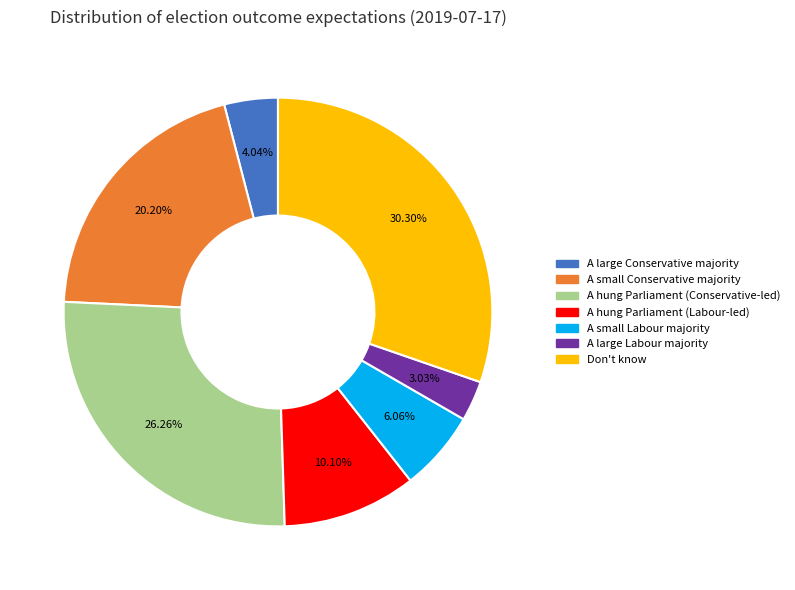

What percentage is NOT represented by A large Labour majority?

97.0%